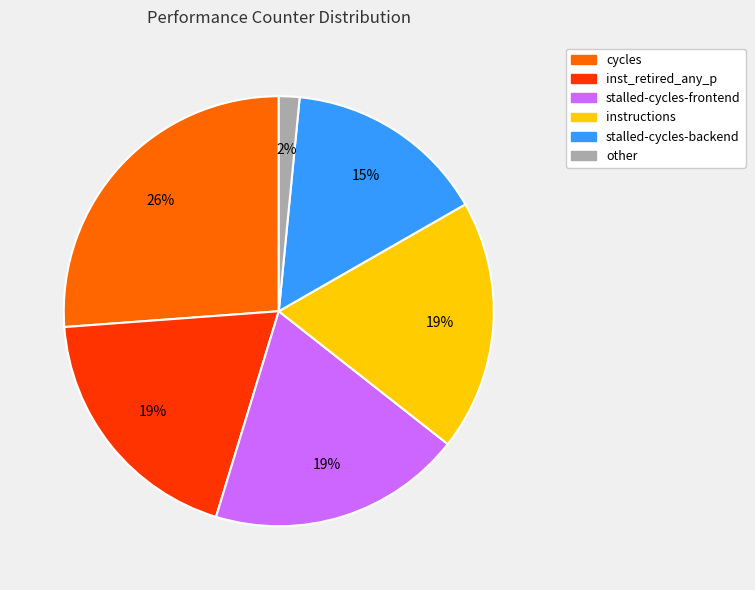

How many slices are in this pie chart?

6